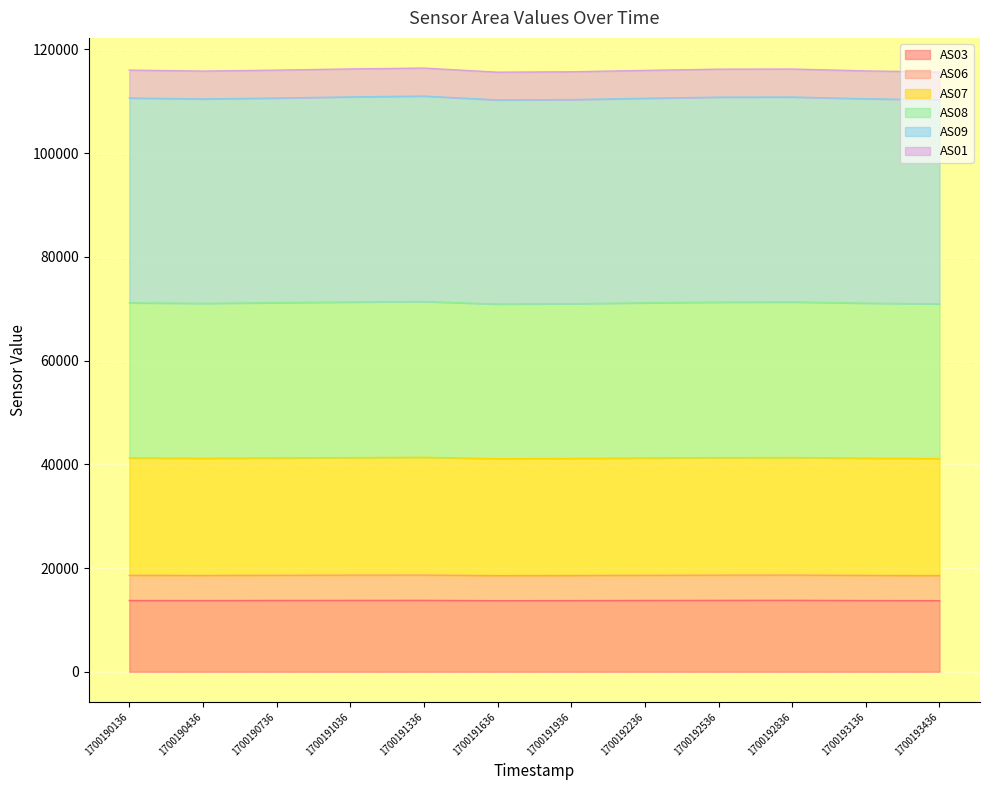

What is the value of the AS08 point at the 8th from the left?

71143